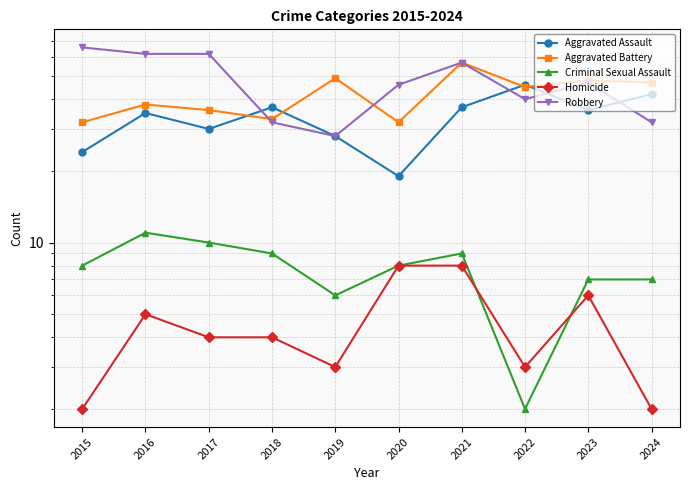

What is the average value of the Robbery series?

47